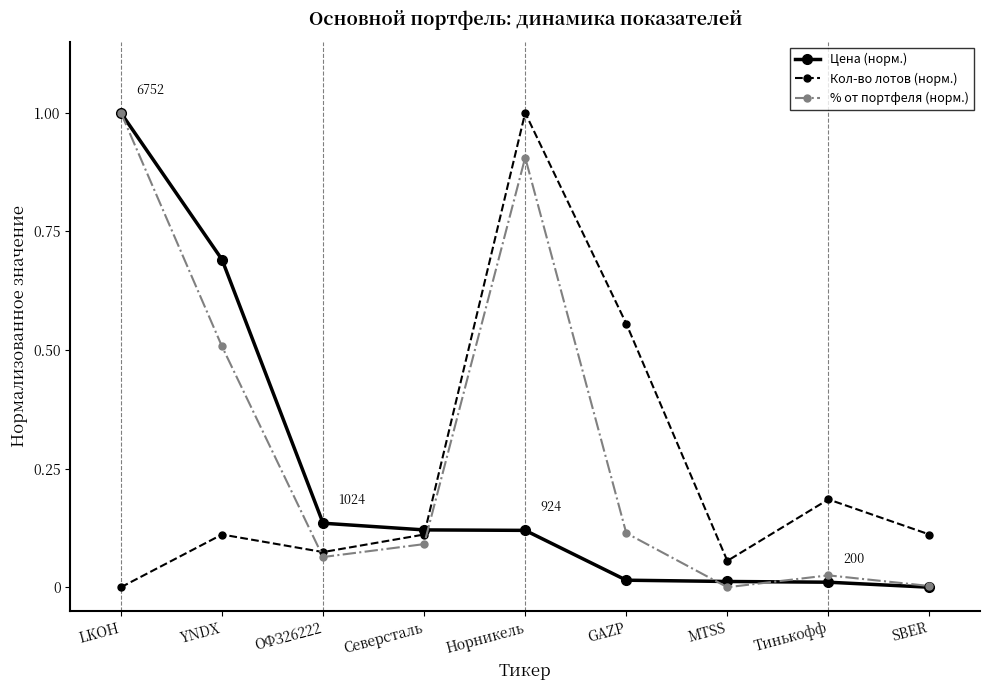

What is the maximum value shown in the chart?

1.0